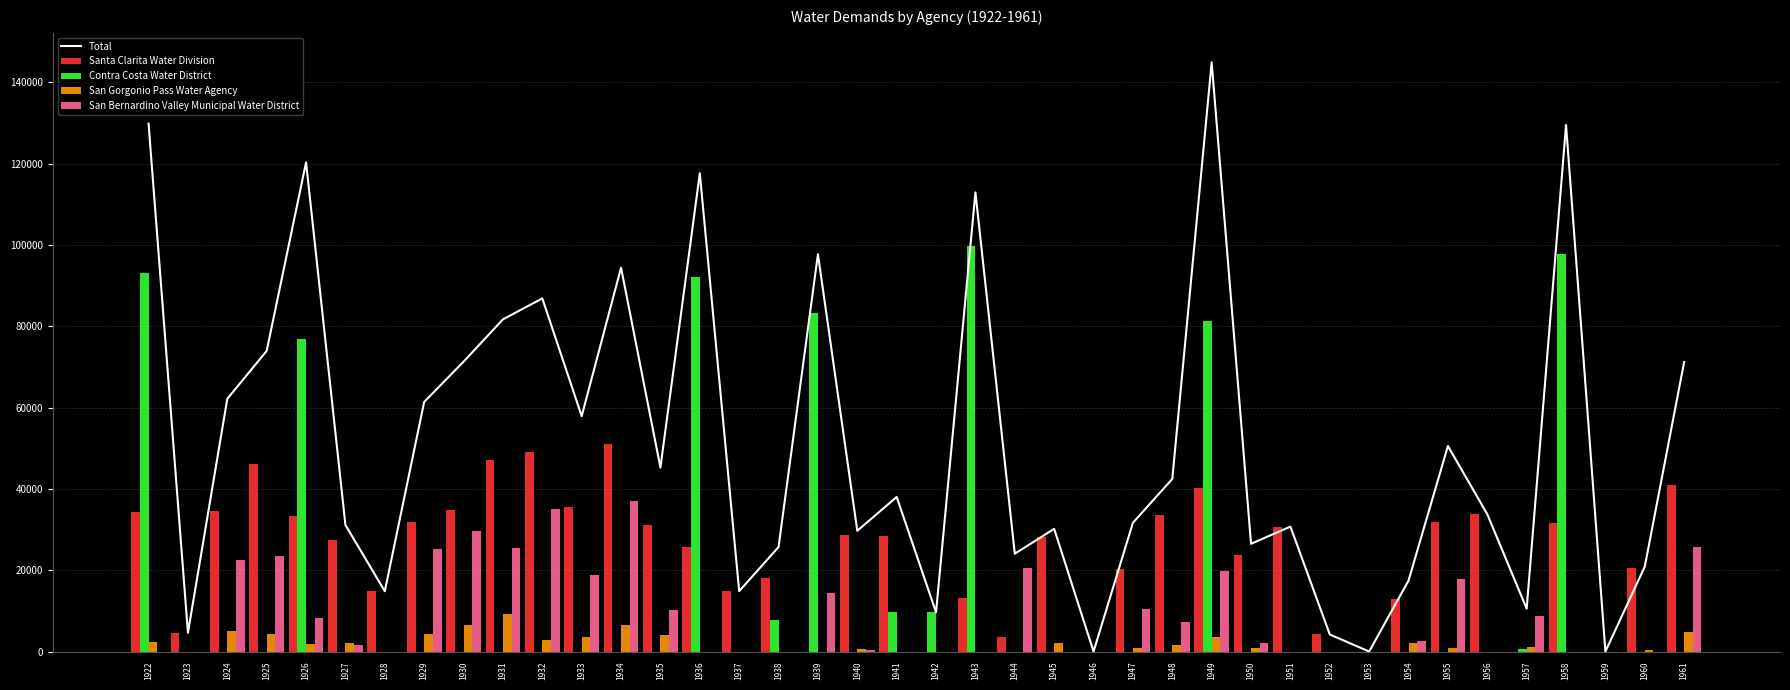

What is the highest value of the San Gorgonio Pass Water Agency series?

9159.3